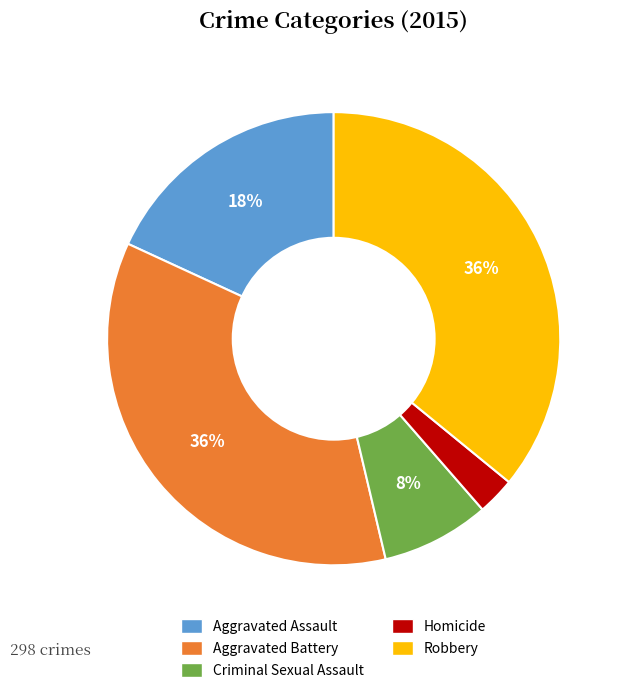

Is there any slice that represents more than half of the pie?

No